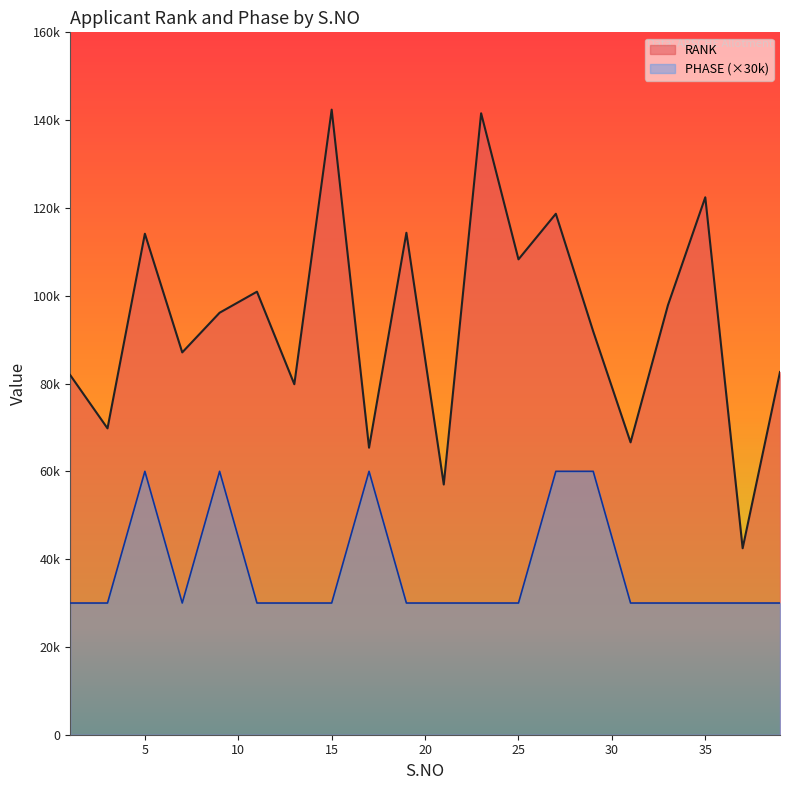

What is the spread (max minus min) of values at 11?

70920